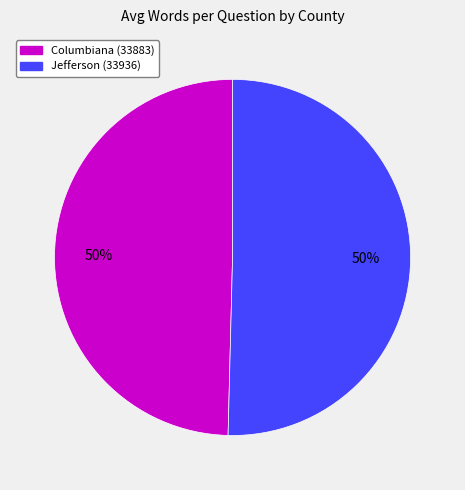

To the nearest percent, what portion does Jefferson (33936) represent?

50%